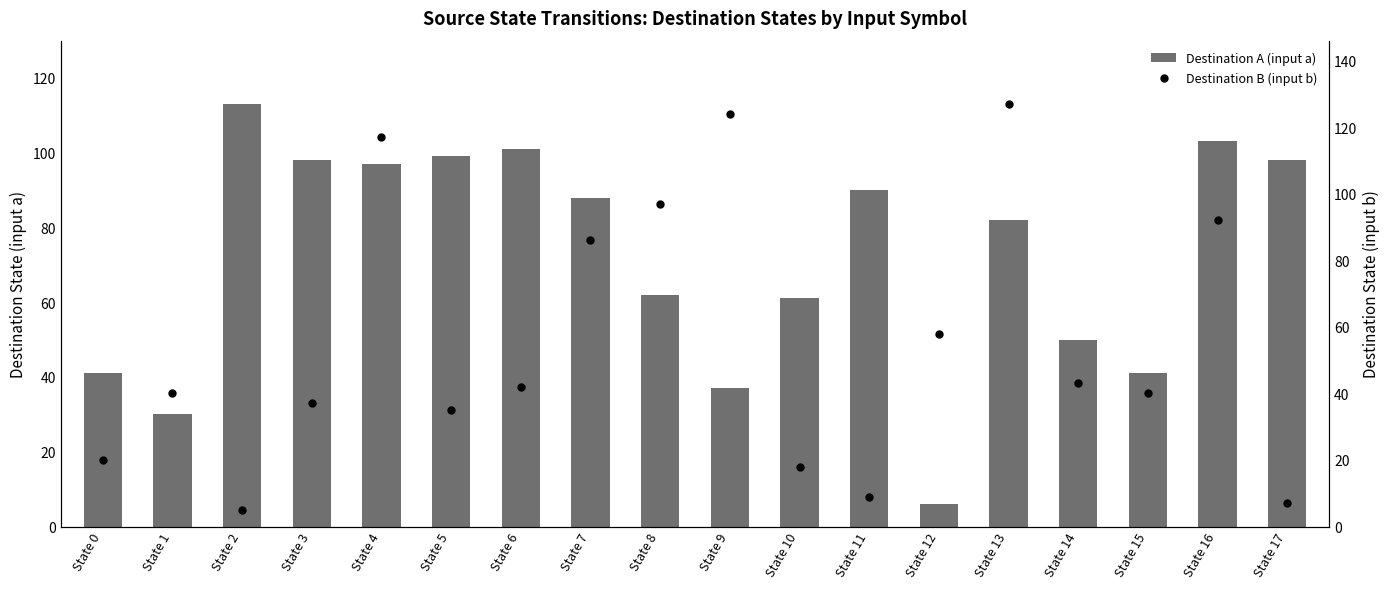

What are all the series names shown in the legend?

Destination A (input a), Destination B (input b)